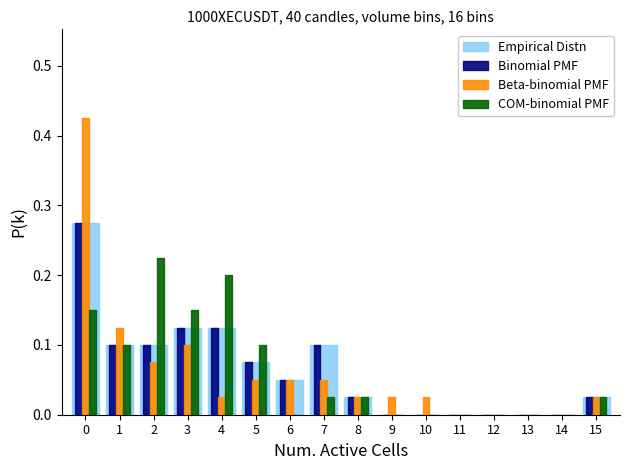

Reading left to right, transcribe this chart: for each range on the x-axis, give the height of each series' bar. The values are not printed on the chart, so give them approximately, as read against the axis.

-0.5 to 0.5: Empirical Distn=0.28	Binomial PMF=0.28	Beta-binomial PMF=0.43	COM-binomial PMF=0.15
0.5 to 1.5: Empirical Distn=0.10	Binomial PMF=0.10	Beta-binomial PMF=0.13	COM-binomial PMF=0.10
1.5 to 2.5: Empirical Distn=0.10	Binomial PMF=0.10	Beta-binomial PMF=0.08	COM-binomial PMF=0.23
2.5 to 3.5: Empirical Distn=0.13	Binomial PMF=0.13	Beta-binomial PMF=0.10	COM-binomial PMF=0.15
3.5 to 4.5: Empirical Distn=0.13	Binomial PMF=0.13	Beta-binomial PMF=0.03	COM-binomial PMF=0.20
4.5 to 5.5: Empirical Distn=0.08	Binomial PMF=0.08	Beta-binomial PMF=0.05	COM-binomial PMF=0.10
5.5 to 6.5: Empirical Distn=0.05	Binomial PMF=0.05	Beta-binomial PMF=0.05	COM-binomial PMF=0
6.5 to 7.5: Empirical Distn=0.10	Binomial PMF=0.10	Beta-binomial PMF=0.05	COM-binomial PMF=0.03
7.5 to 8.5: Empirical Distn=0.03	Binomial PMF=0.03	Beta-binomial PMF=0.03	COM-binomial PMF=0.03
8.5 to 9.5: Empirical Distn=0	Binomial PMF=0	Beta-binomial PMF=0.03	COM-binomial PMF=0
9.5 to 10.5: Empirical Distn=0	Binomial PMF=0	Beta-binomial PMF=0.03	COM-binomial PMF=0
10.5 to 11.5: Empirical Distn=0	Binomial PMF=0	Beta-binomial PMF=0	COM-binomial PMF=0
11.5 to 12.5: Empirical Distn=0	Binomial PMF=0	Beta-binomial PMF=0	COM-binomial PMF=0
12.5 to 13.5: Empirical Distn=0	Binomial PMF=0	Beta-binomial PMF=0	COM-binomial PMF=0
13.5 to 14.5: Empirical Distn=0	Binomial PMF=0	Beta-binomial PMF=0	COM-binomial PMF=0
14.5 to 15.5: Empirical Distn=0.03	Binomial PMF=0.03	Beta-binomial PMF=0.03	COM-binomial PMF=0.03